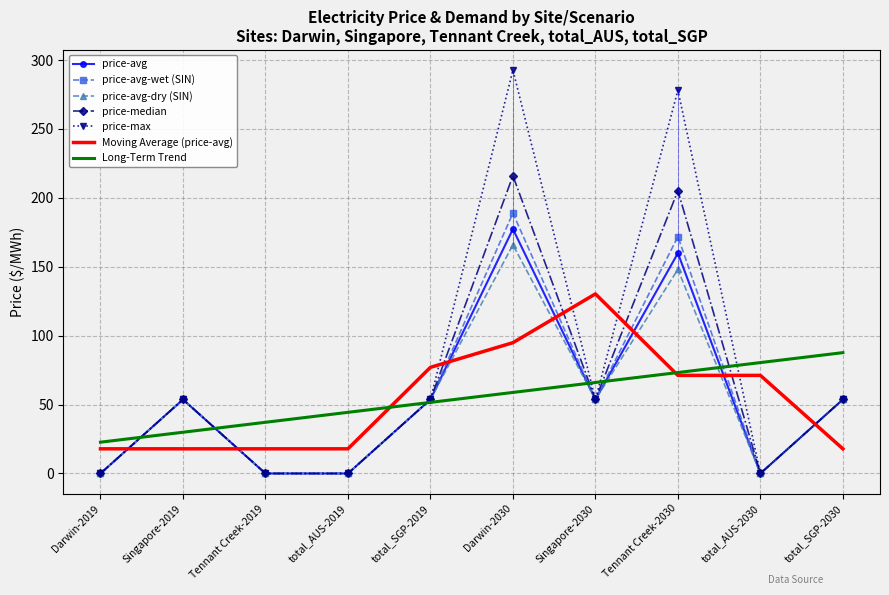

True or false: price-max and price-avg-wet (SIN) cross at least once.

False